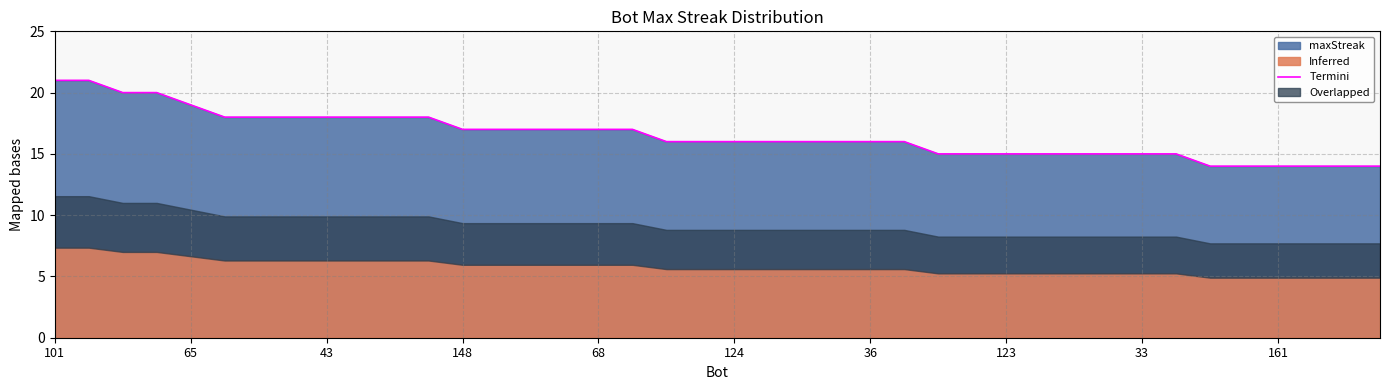

What is the maximum value for Termini?

21